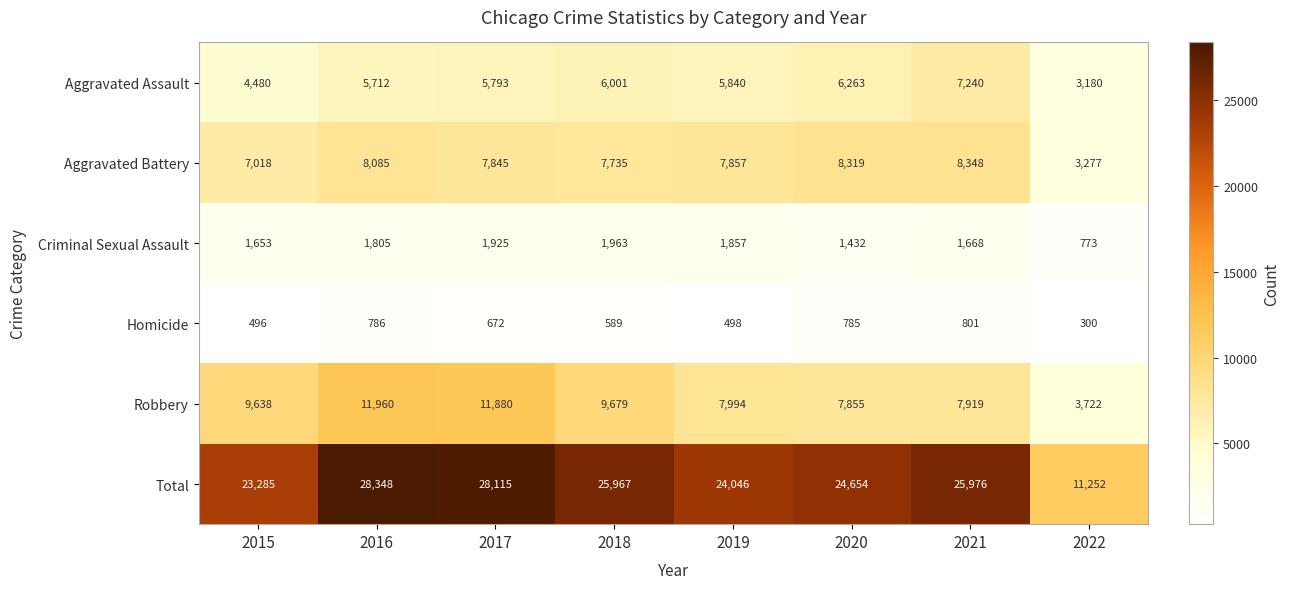

What is the sum of the Total values at 2016 and 2019?

52394